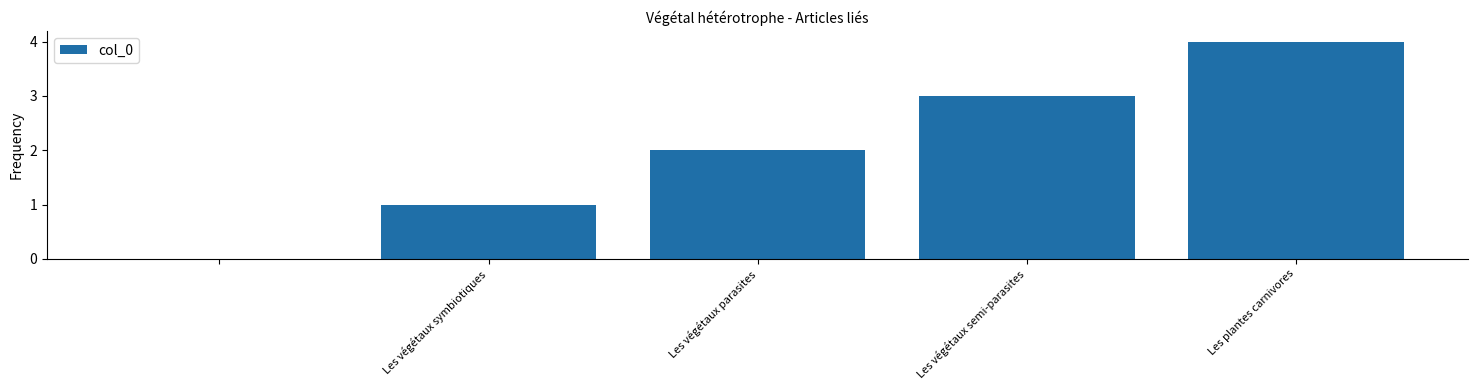

What is the maximum value shown in the chart?

4